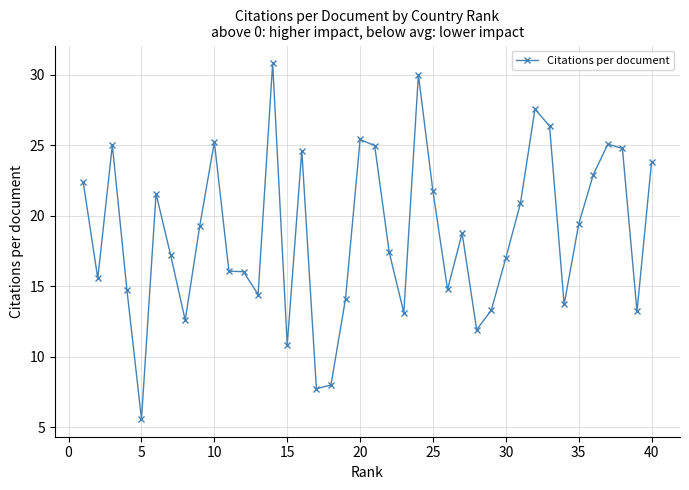

What is the maximum value shown in the chart?

30.8